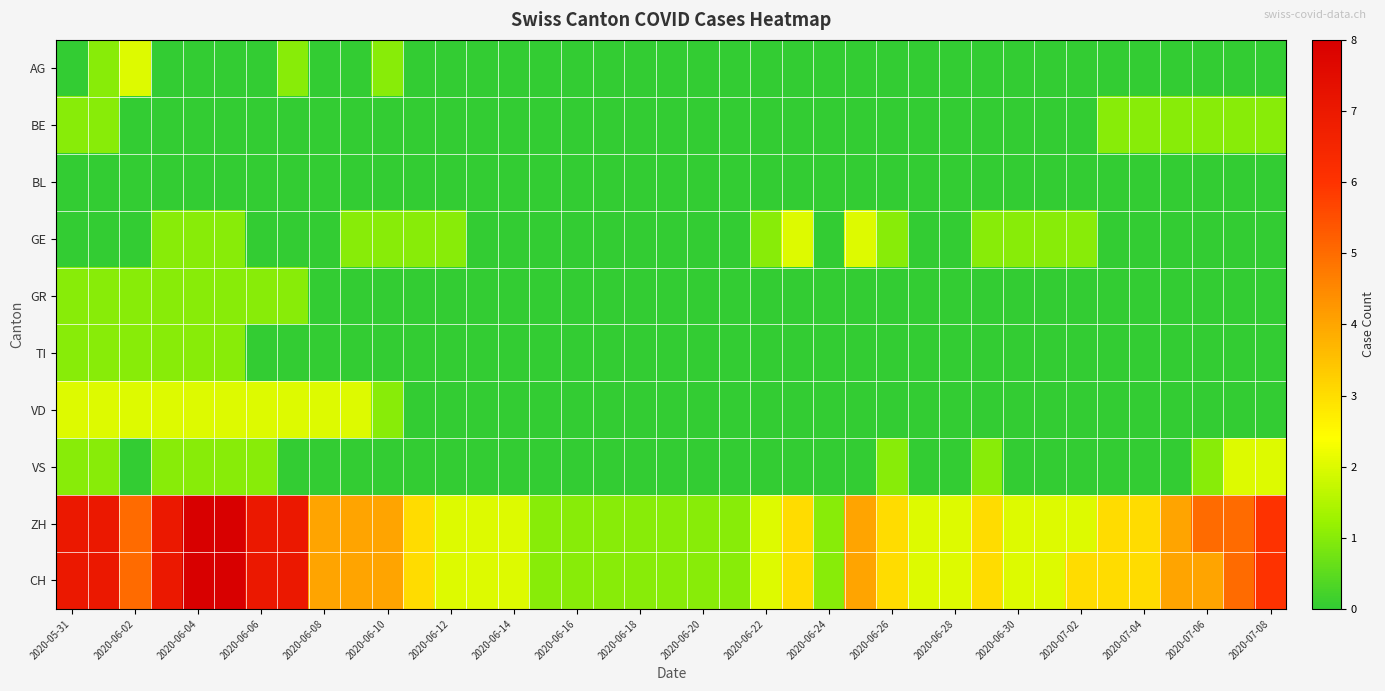

Which series has the largest total across all categories?

ZH